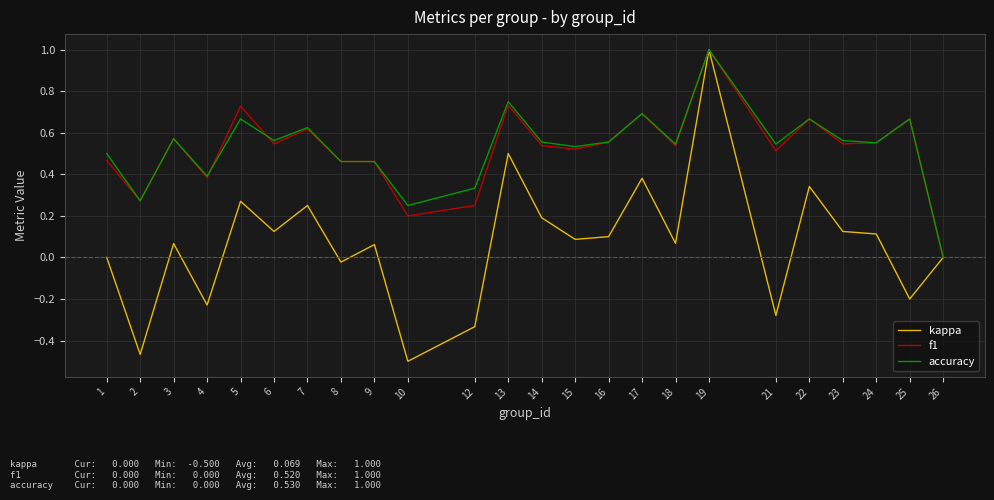

Between 8 and 22, which series saw the biggest shift?

kappa